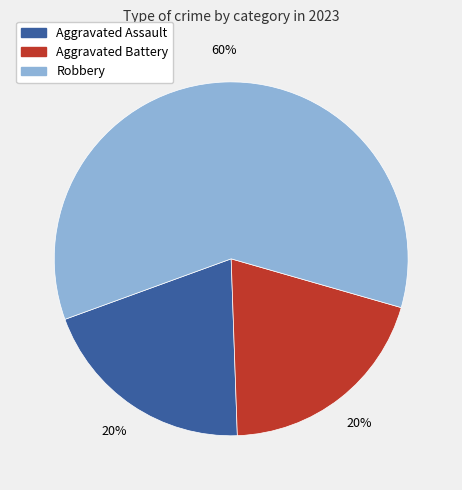

Which has a higher value, Aggravated Assault or Robbery?

Robbery